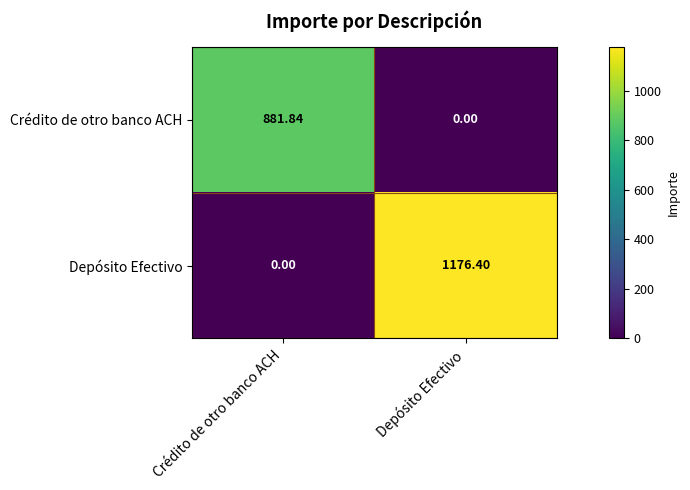

Which series has the largest total across all categories?

Depósito Efectivo